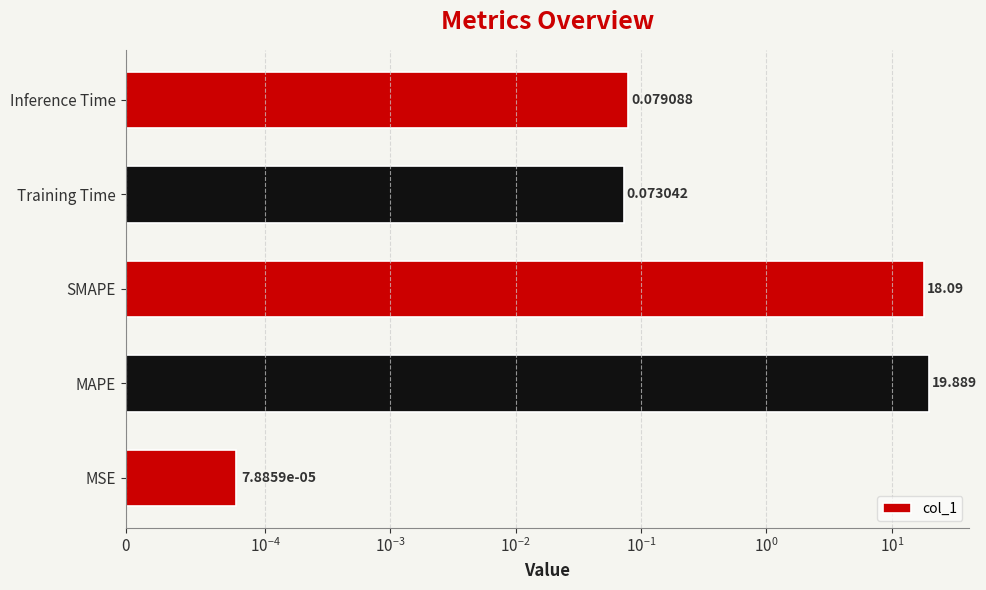

Reading left to right, list all the values displayed in this chart.

0.0	19.9	18.1	0.1	0.1